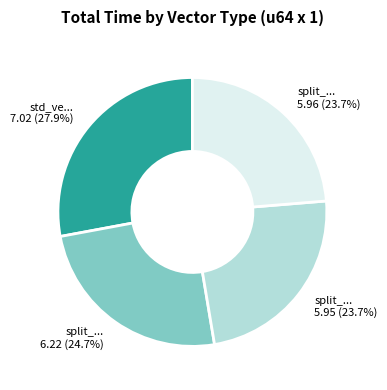

Is there any slice that represents more than half of the pie?

No